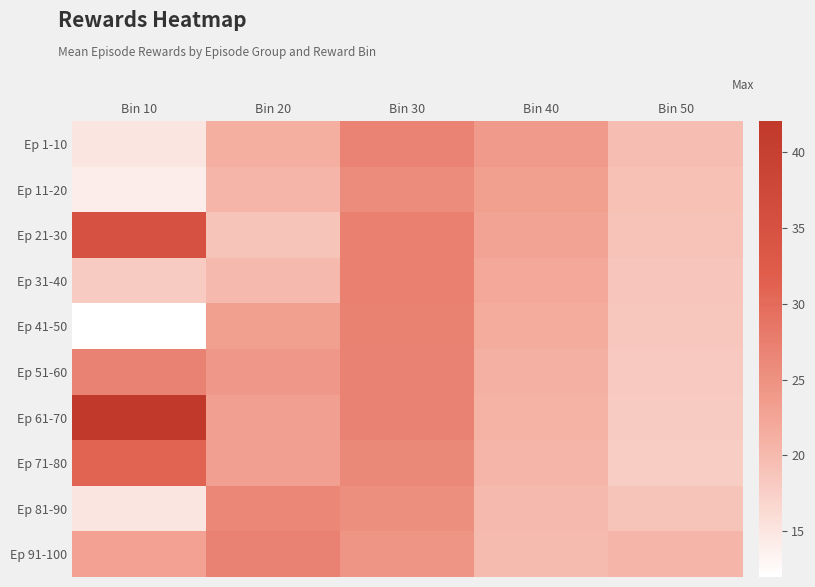

What is the difference between the highest and lowest values at Bin 20?

8.3